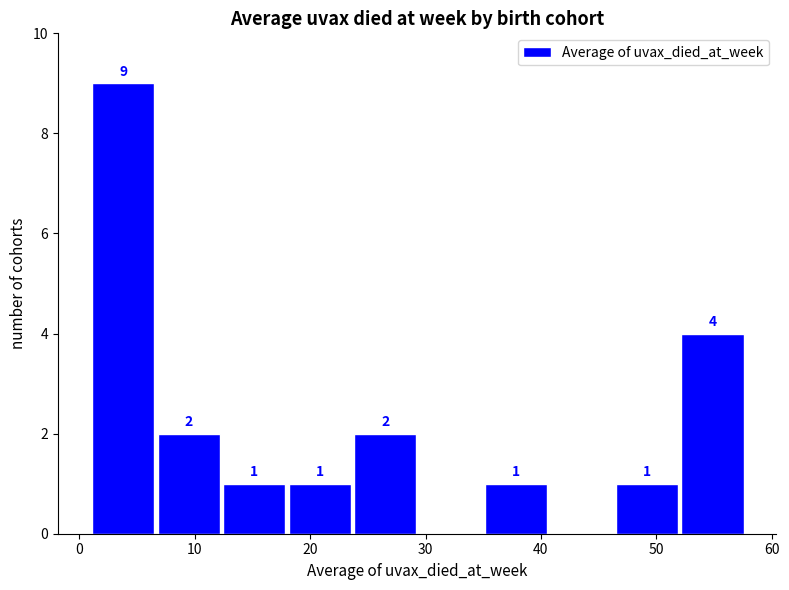

Over which range of the x-axis is the bar tallest?

1 to 7